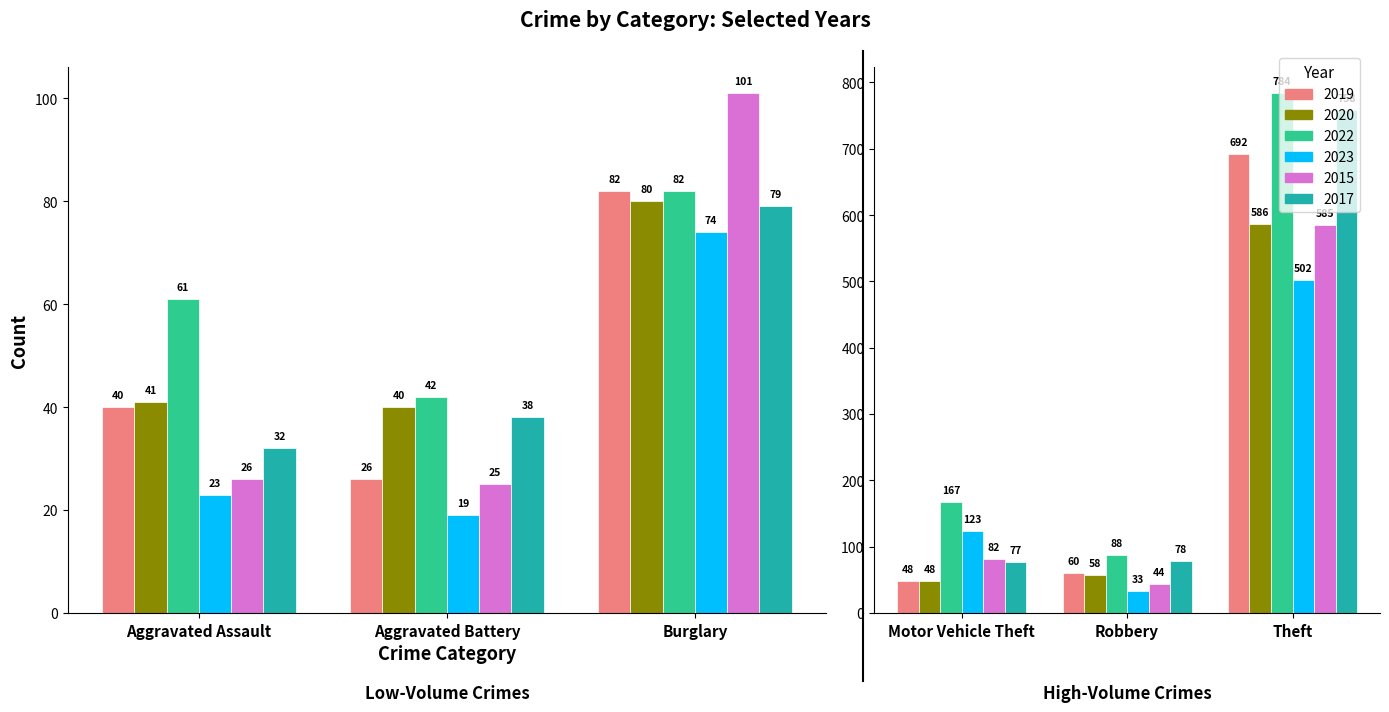

The 2019 series shows 81 at Robbery. True or false?

False